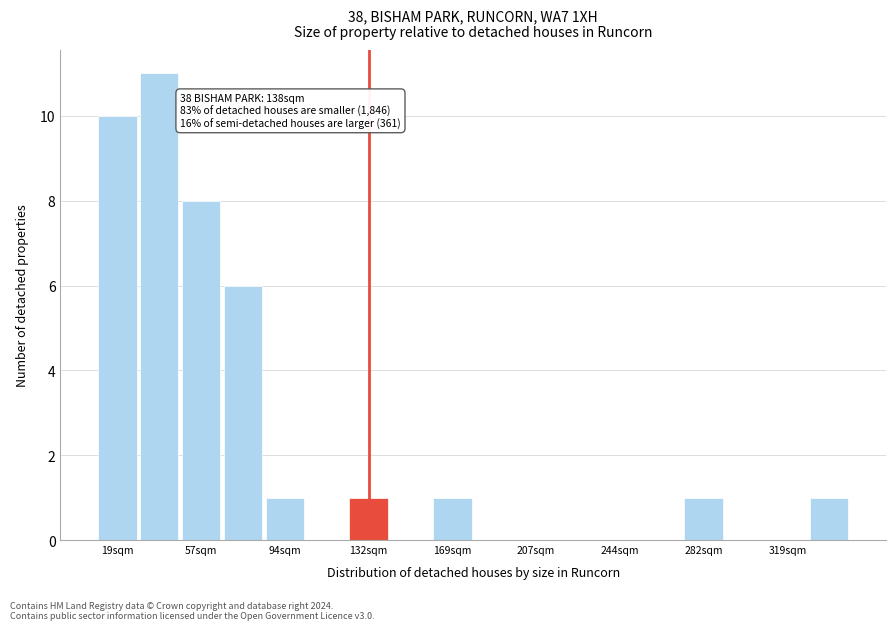

Read against the x-axis, roughly where is the centre of the tallest bar?

40